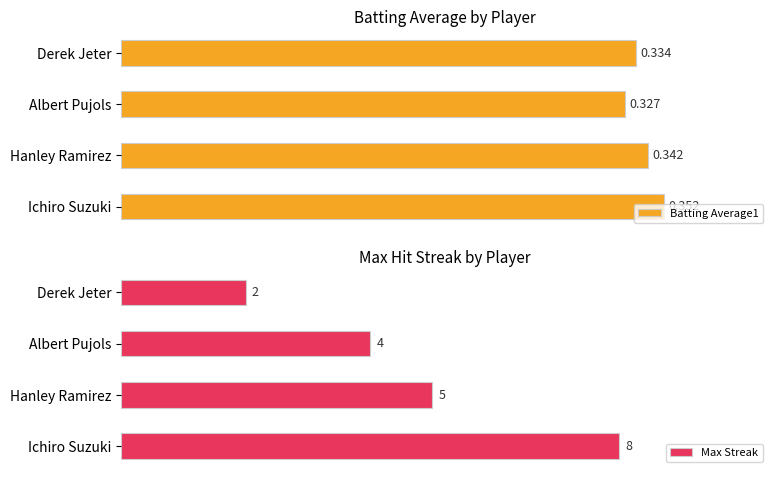

List the labels in order of Batting Average1 value, smallest first.

Albert Pujols, Derek Jeter, Hanley Ramirez, Ichiro Suzuki